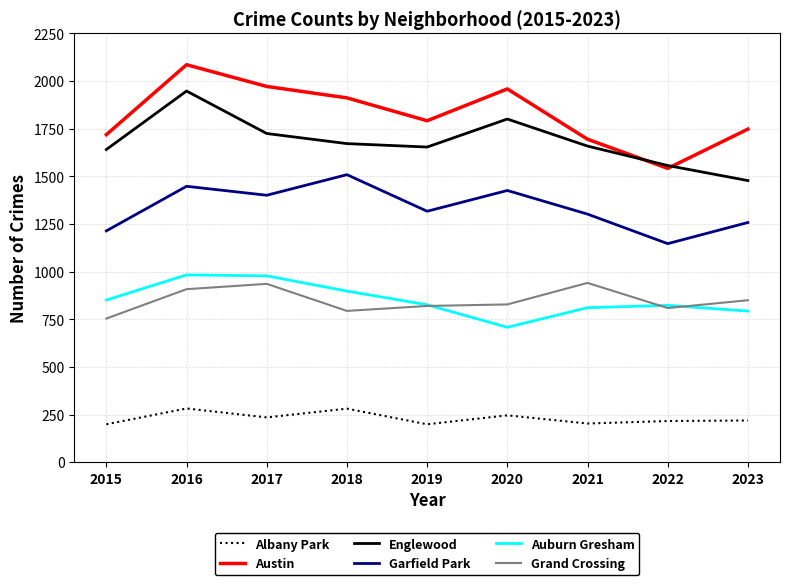

What is the minimum value for Albany Park?

199